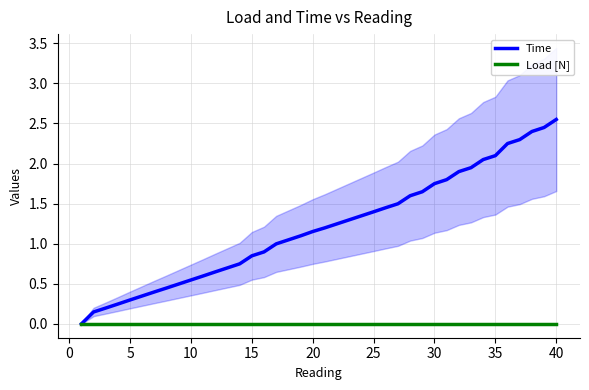

How many values in the Time series exceed 1?

23